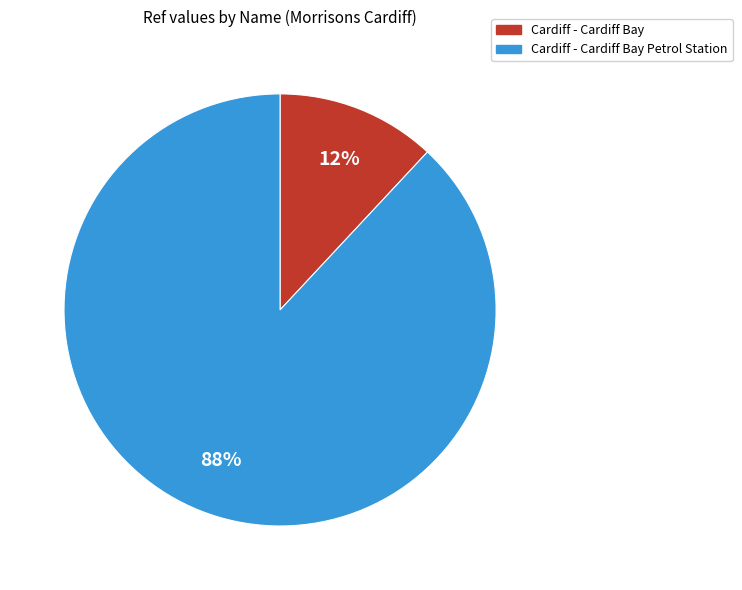

What is the smallest slice in the pie chart?

Cardiff - Cardiff Bay